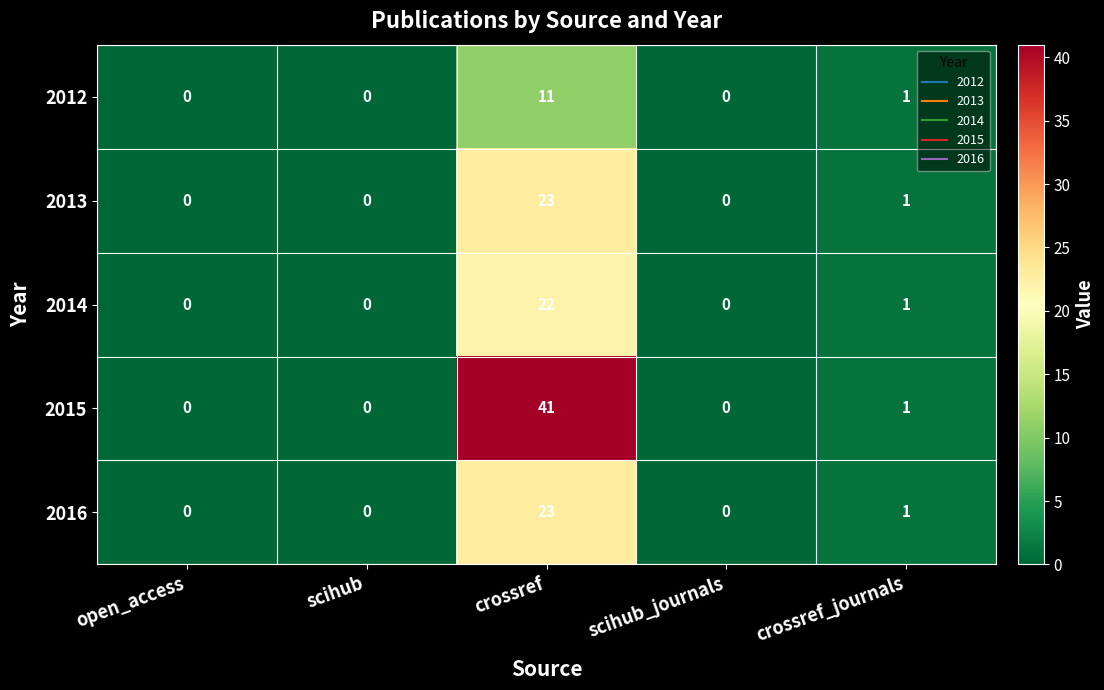

Is it true that 2012 equals 11 at crossref?

True